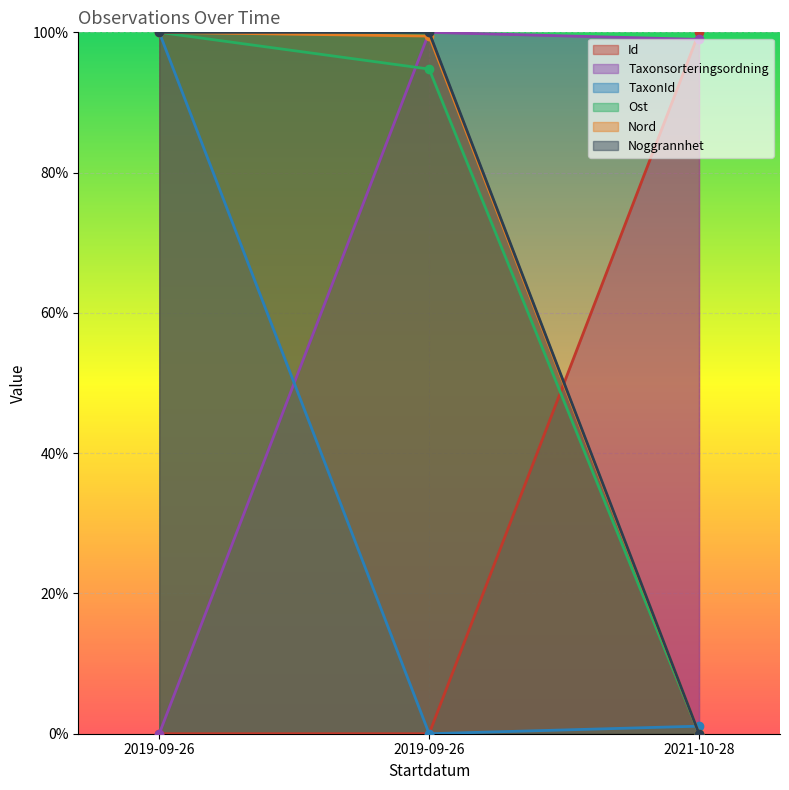

The TaxonId series shows 0.0 at 2019-09-26. True or false?

True